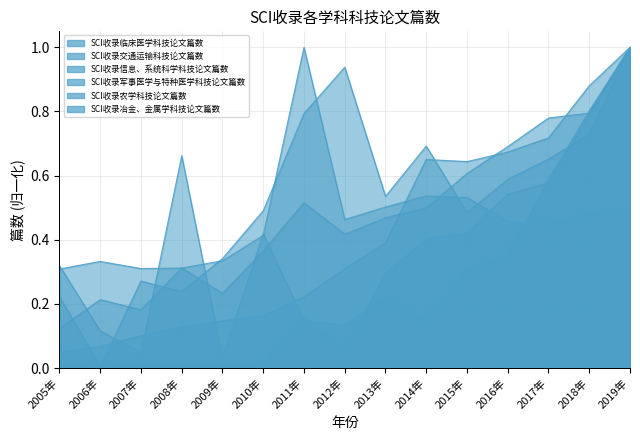

Where do SCI收录冶金、金属学科技论文篇数 and SCI收录信息、系统科学科技论文篇数 first cross each other?

2008年 and 2009年